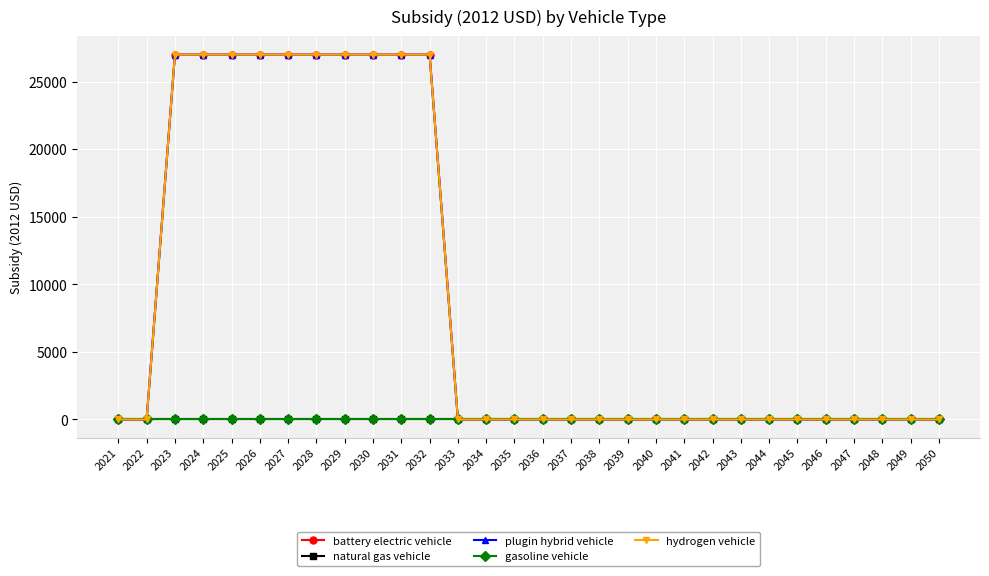

How many series are shown in this chart?

5